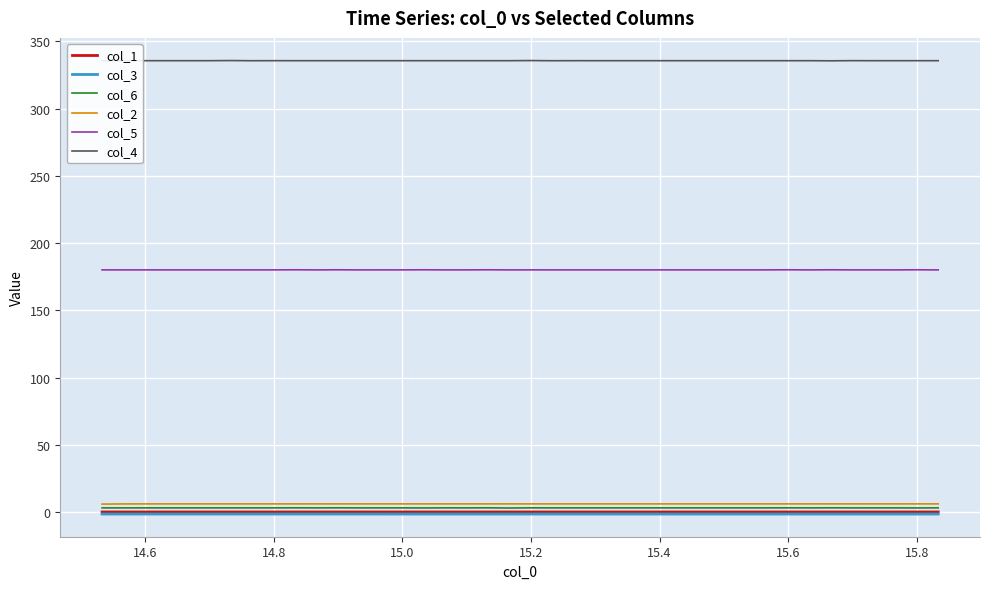

Which series has the largest total across all categories?

col_4